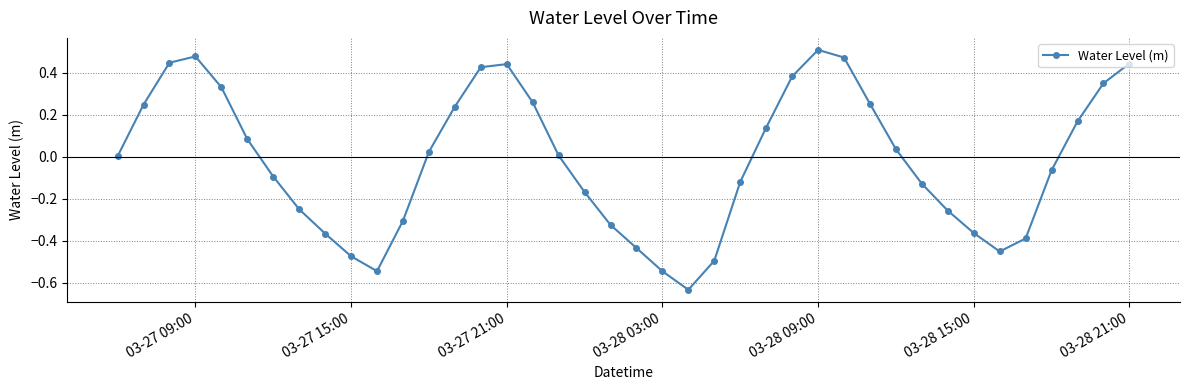

Does the chart have visible grid lines?

Yes